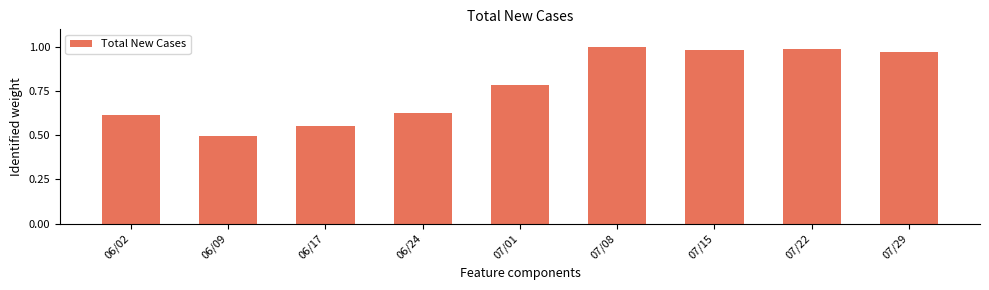

What is the label of the 4th bar from the left?

06/24